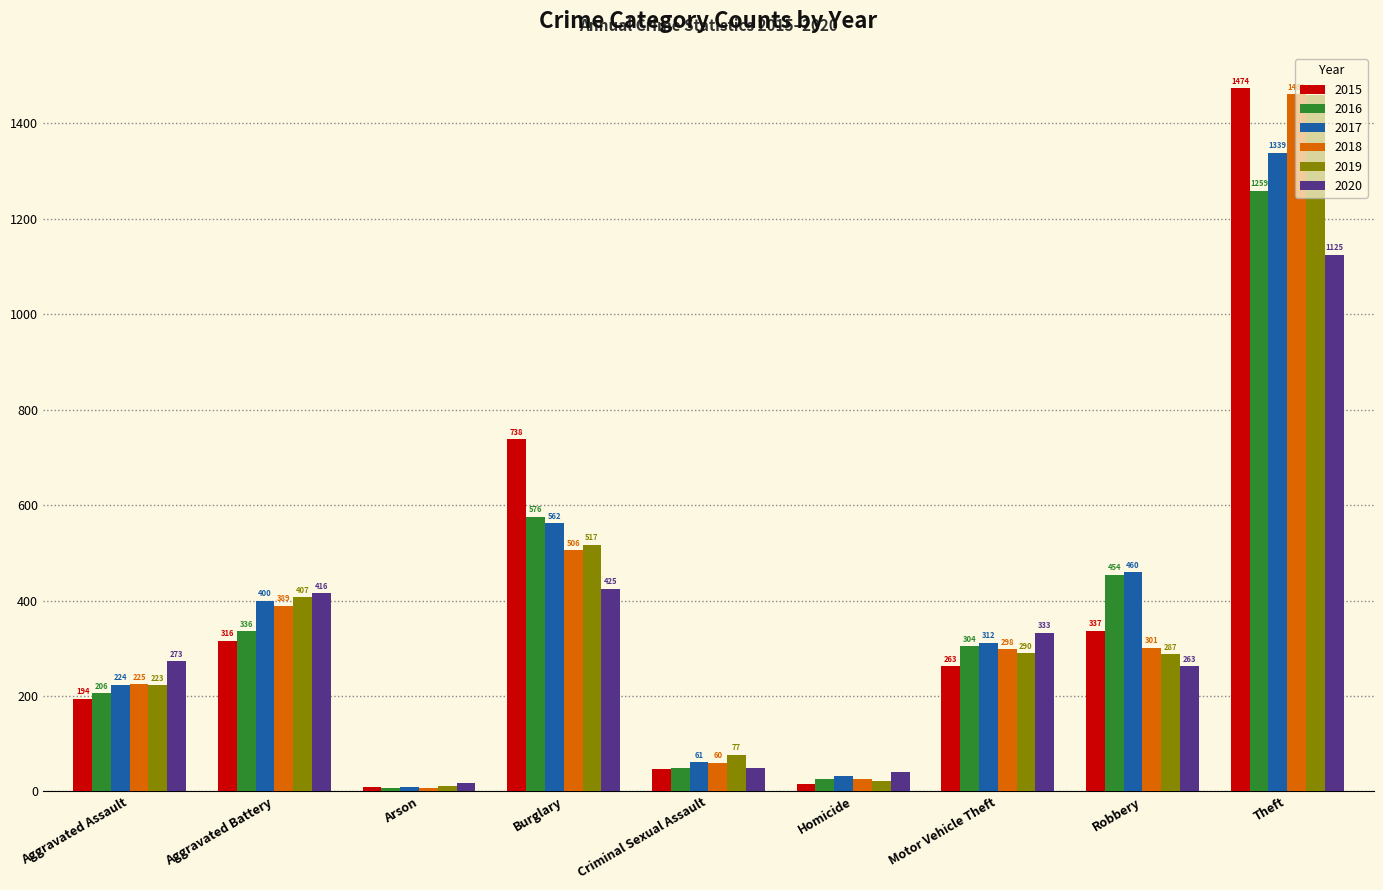

What is the spread (max minus min) of values at Homicide?

26